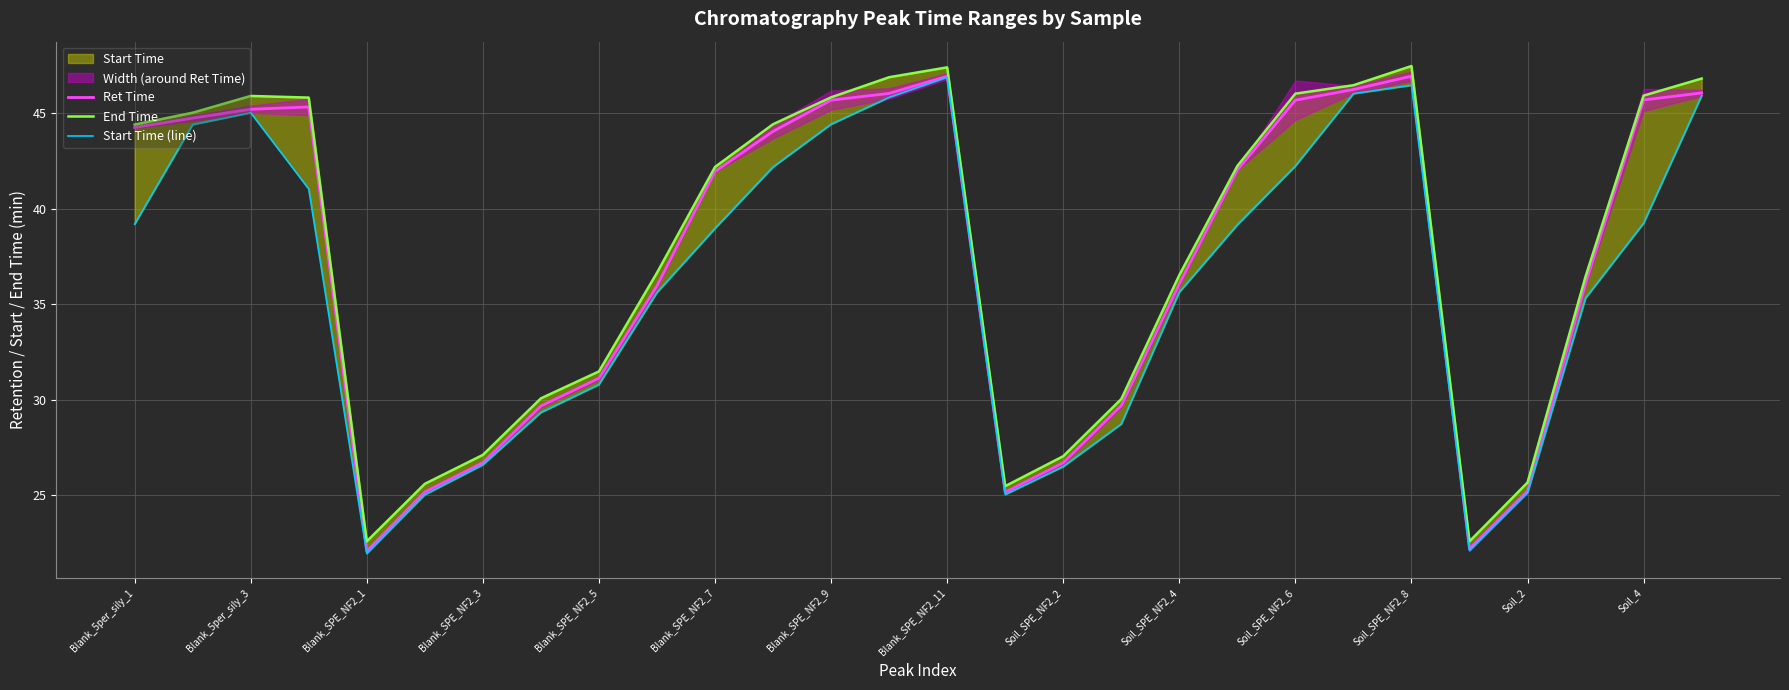

Is it true that Ret Time equals 71.7 at Blank_5per_sily_1?

False